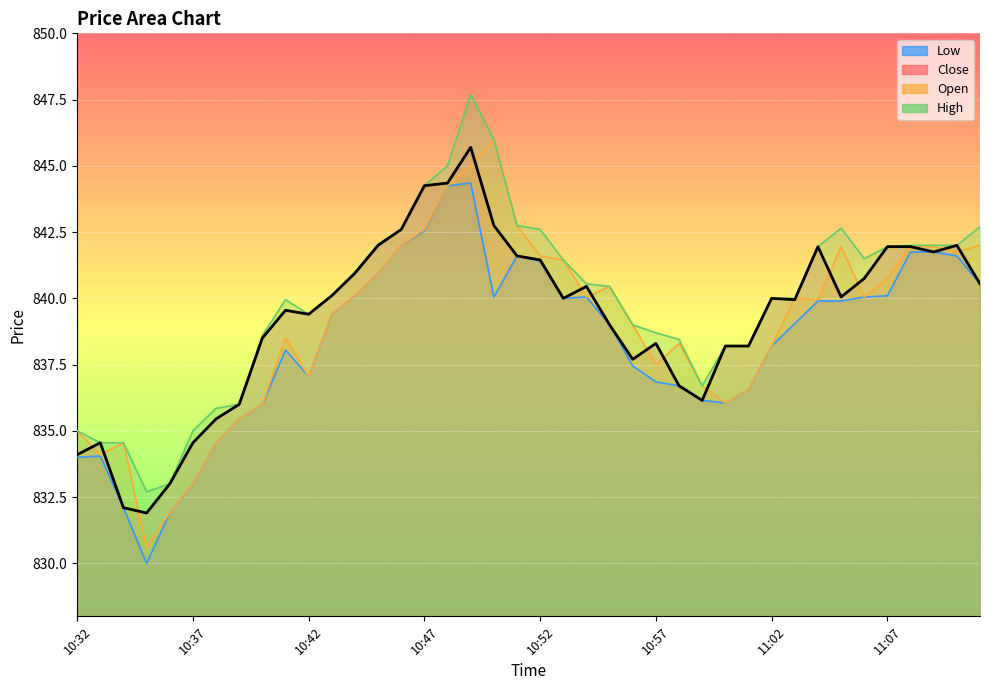

At 11:03, list the series in order from largest to smallest.

Open, High, Close, Low